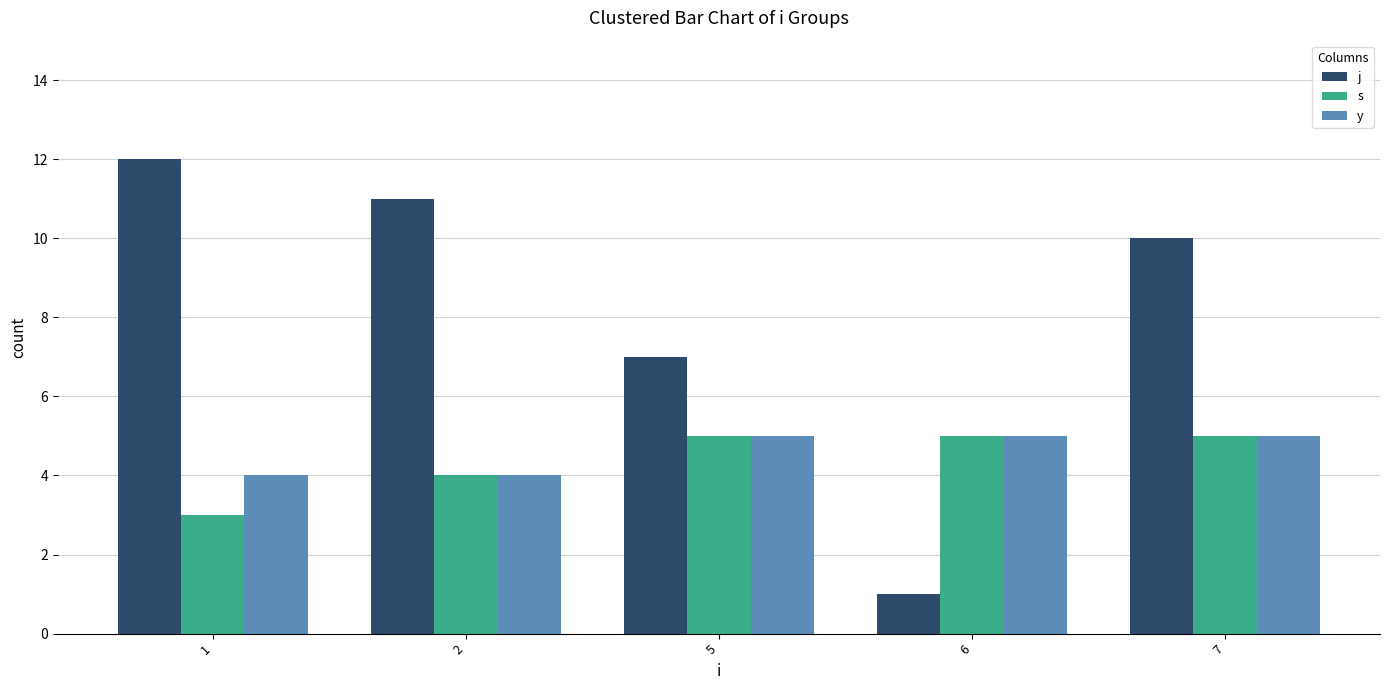

What is the sum of the y values at 7 and 5?

10